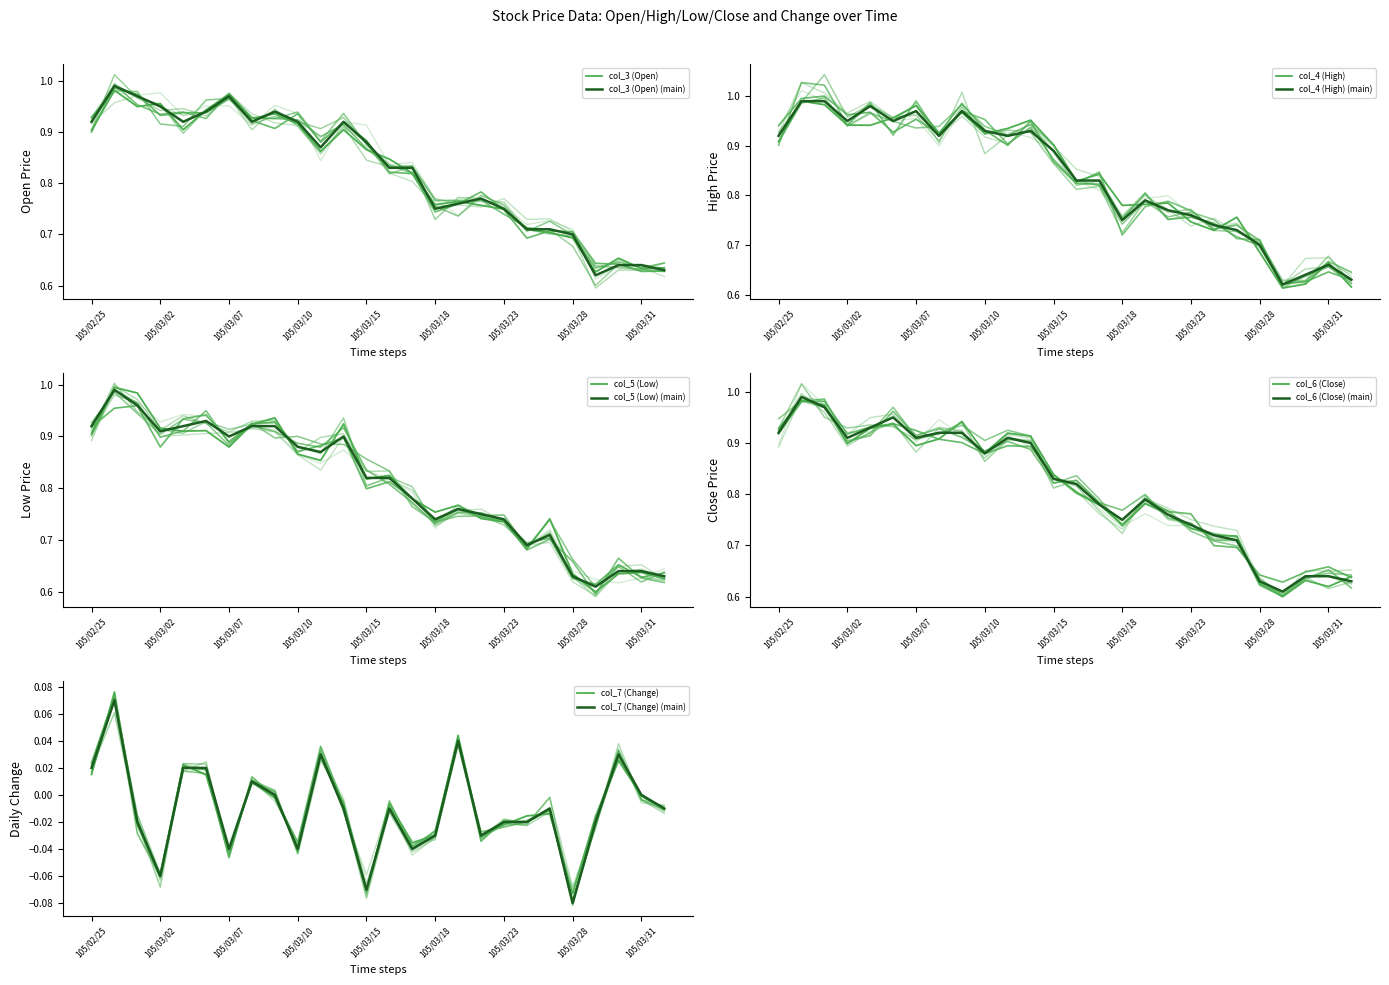

True or false: col_5 (Low) and col_7 (Change) intersect in this chart.

False